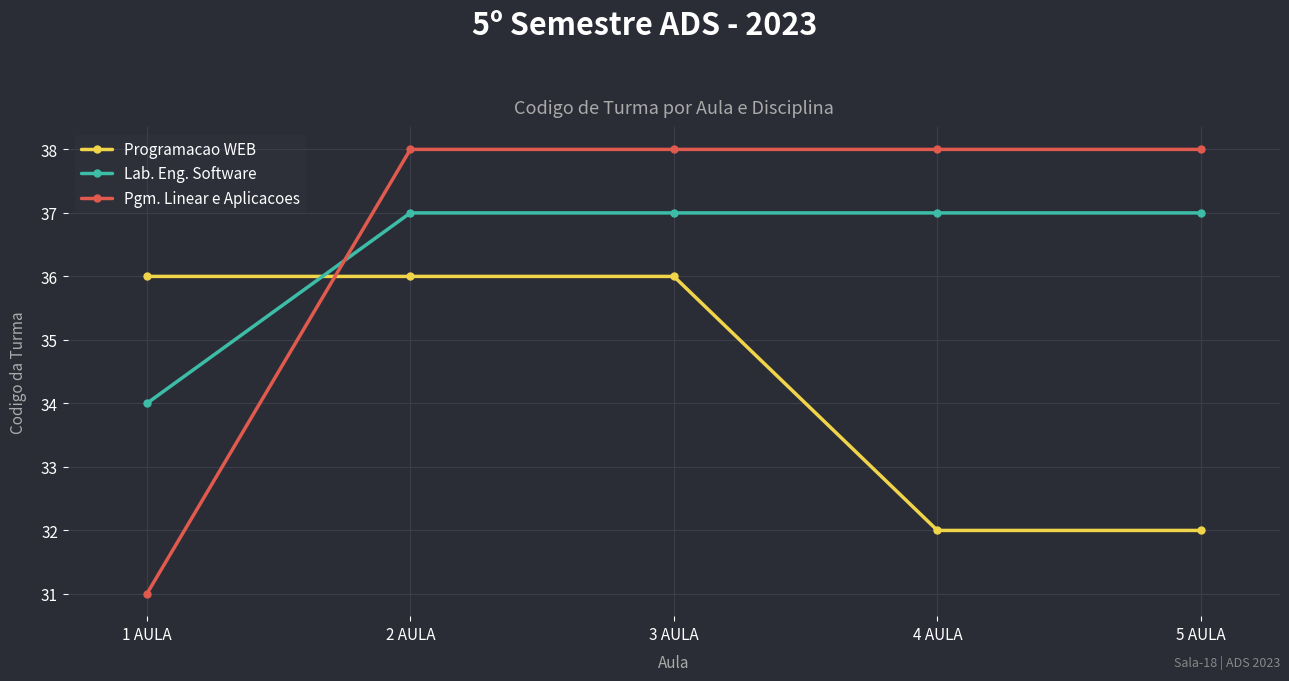

What is the total value across all series at 5 AULA?

107